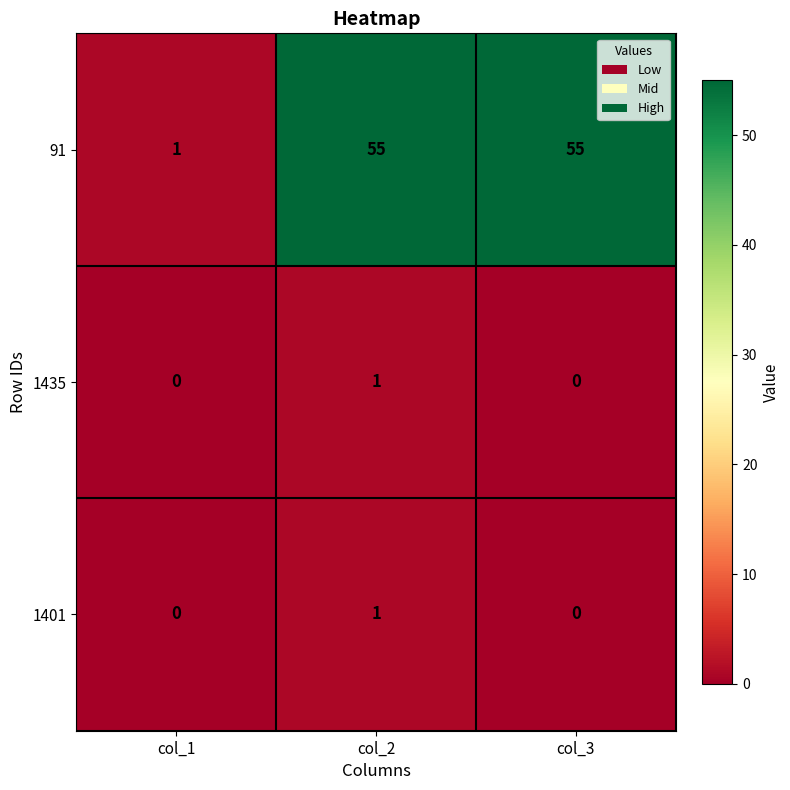

Which series has the largest total across all categories?

91